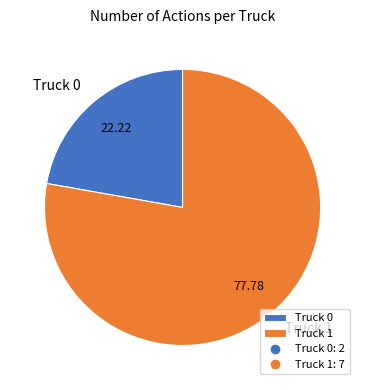

Is the sum of Truck 0 and Truck 1 greater than half?

Yes